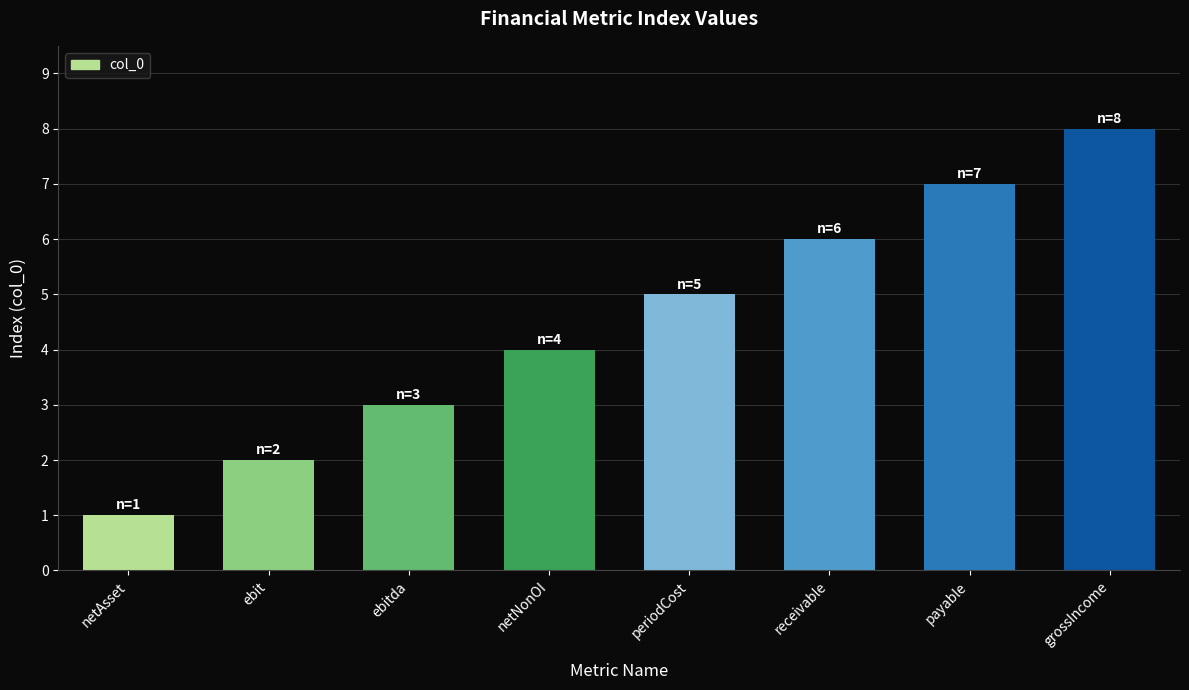

List the labels in order of value, smallest first.

netAsset, ebit, ebitda, netNonOI, periodCost, receivable, payable, grossIncome